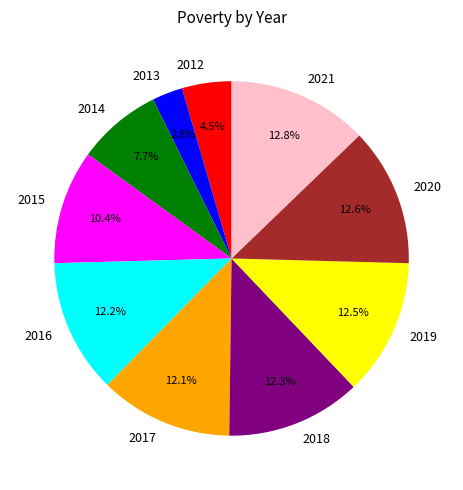

The 2018 slice represents 12% of the pie. True or false?

True